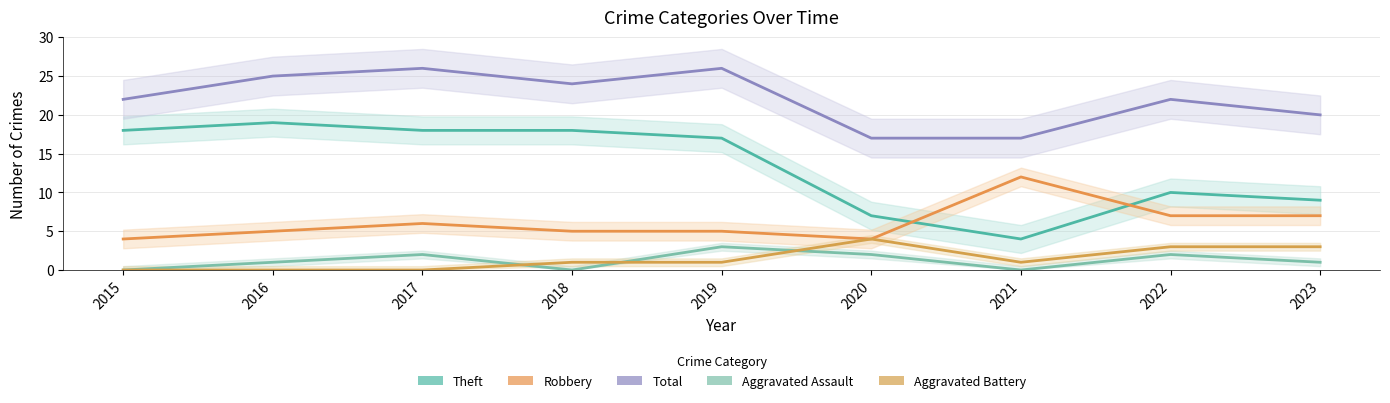

At which category does Aggravated Assault reach its first local peak?

2017